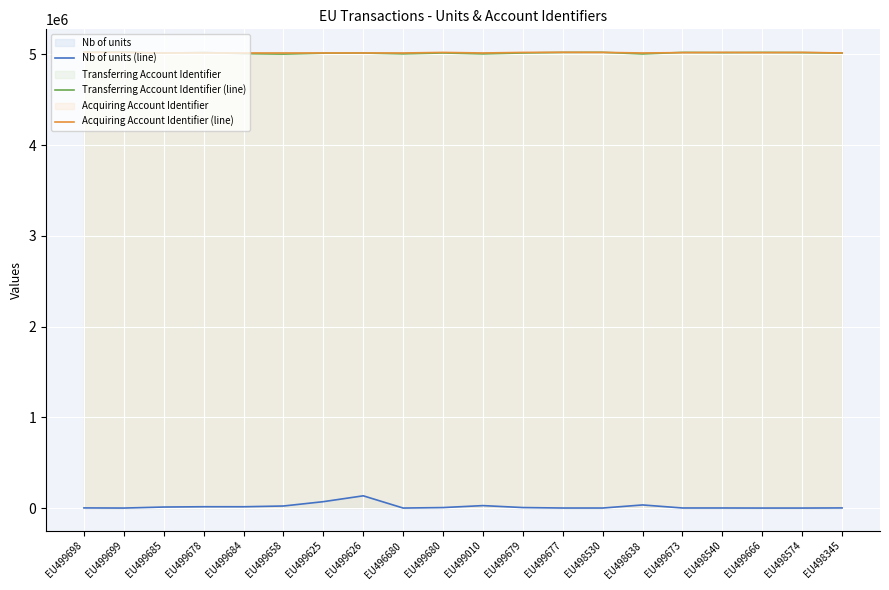

True or false: Acquiring Account Identifier (line) and Nb of units (line) intersect in this chart.

False